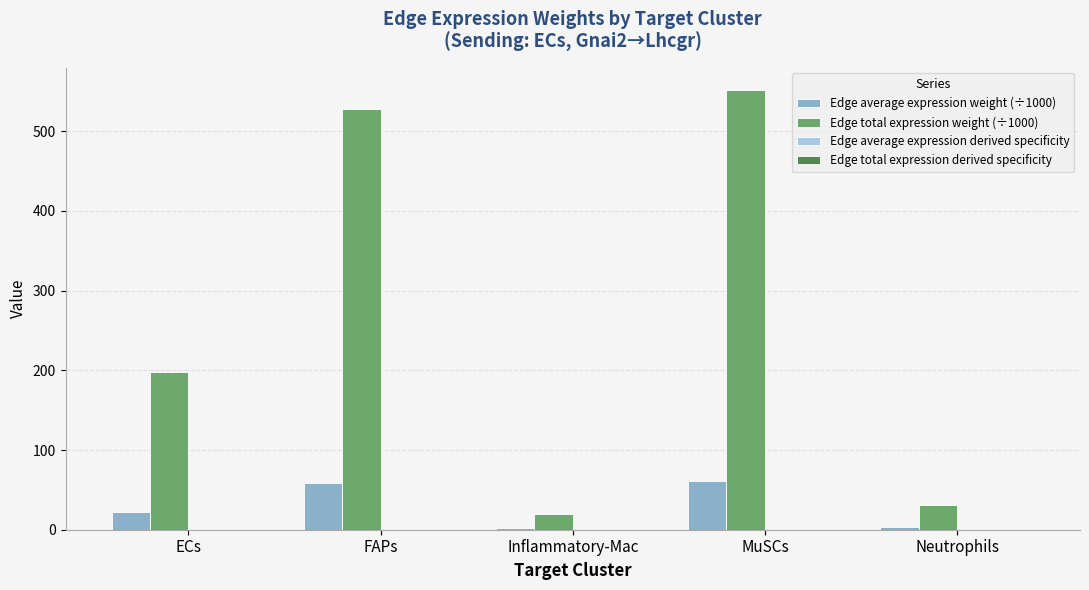

How many groups of bars are there?

5